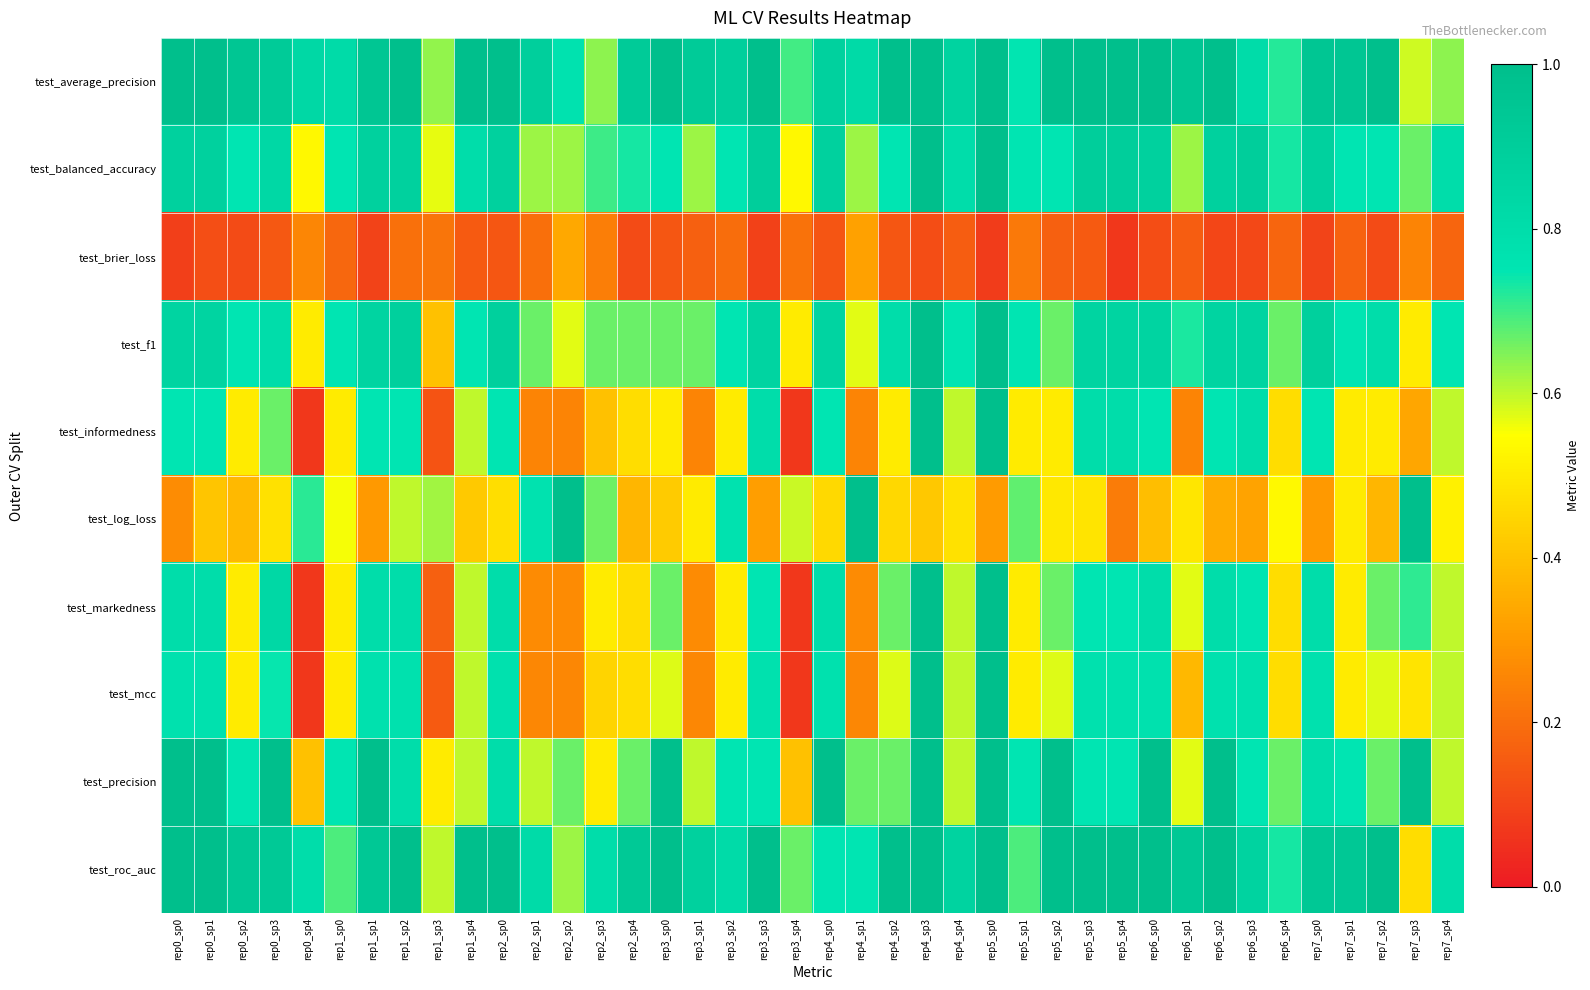

At which category is the sum across all series the highest?

rep4_sp3